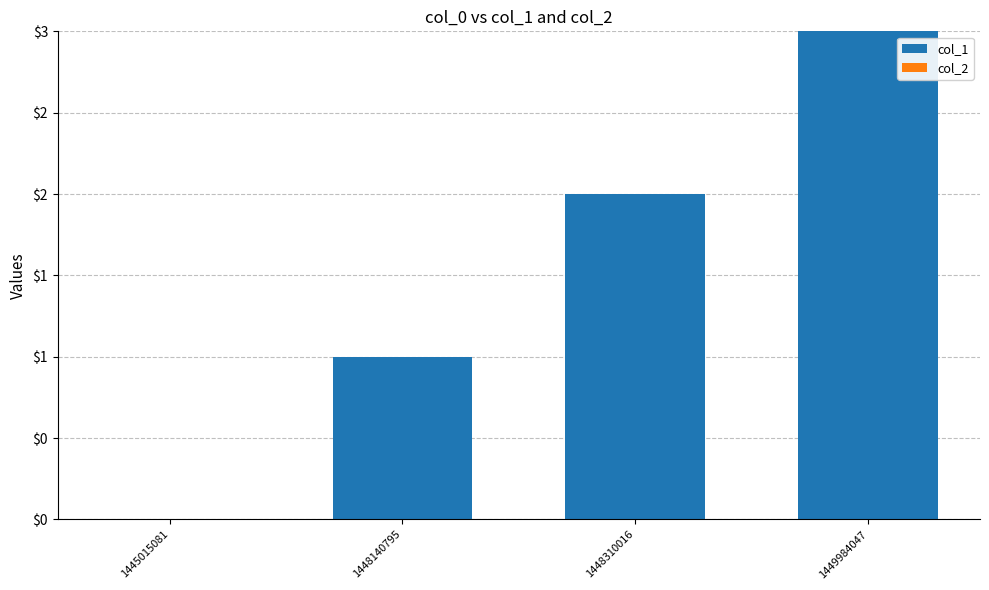

Reading right to left, extract all data points from this chart.

col_1: 3	2	1	0
col_2: 0	0	0	0